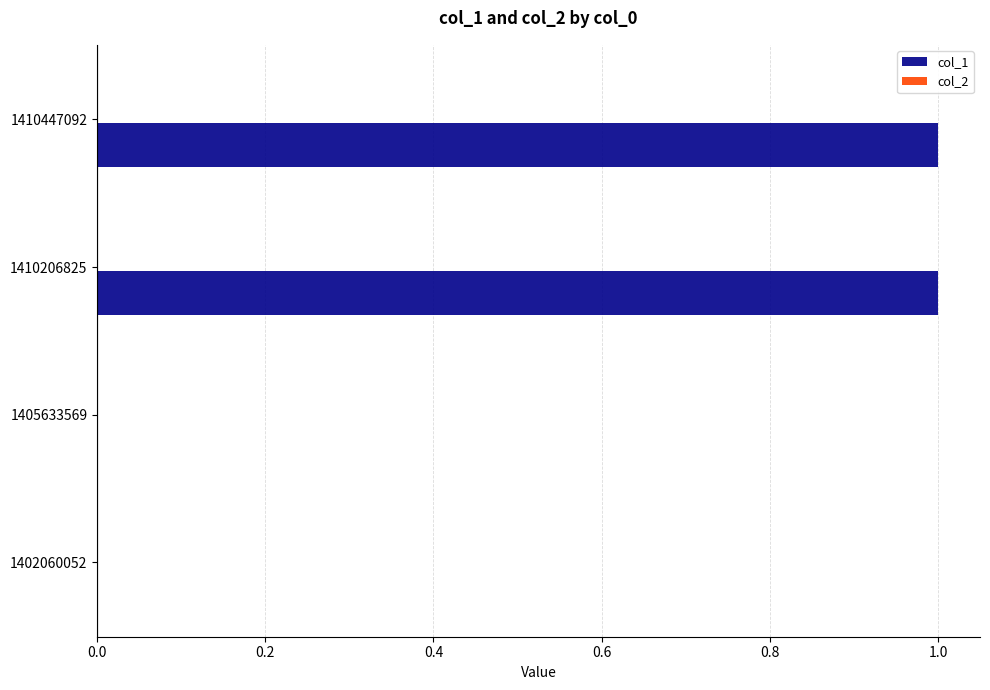

The chart shows a value of 2 at 1410447092. True or false?

False